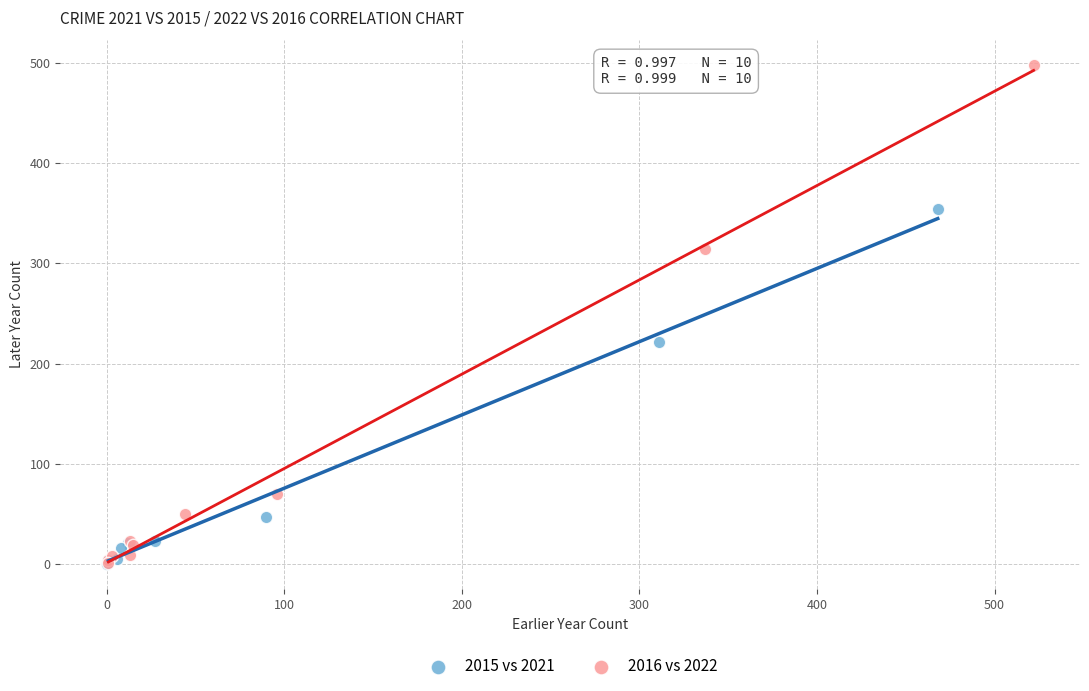

What are all the series names shown in the legend?

2015 vs 2021, 2016 vs 2022